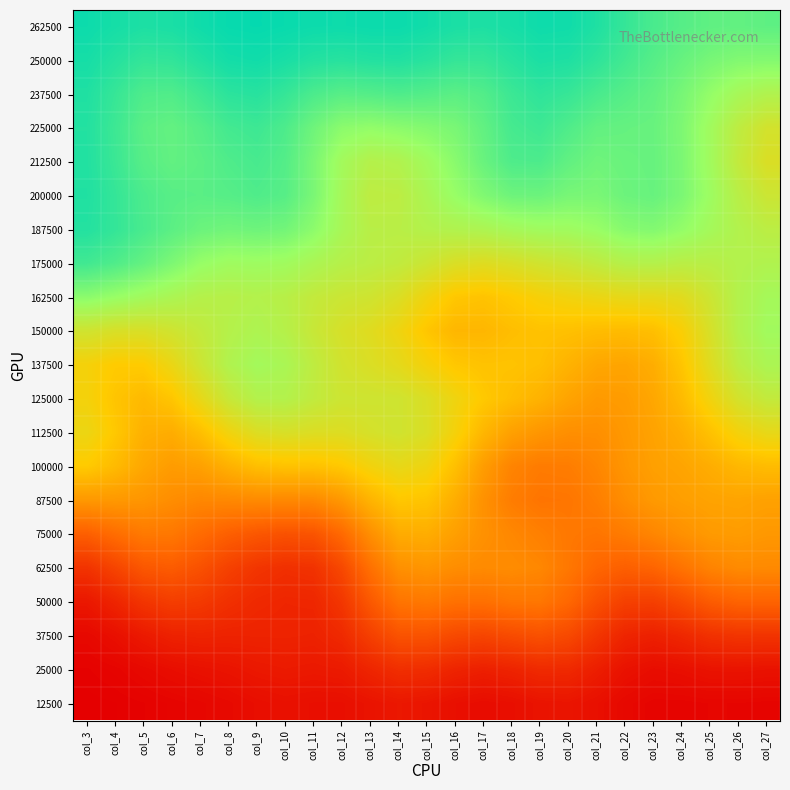

List the series in order of their peak value, highest first.

262500, 250000, 237500, 200000, 212500, 225000, 187500, 175000, 162500, 150000, 137500, 125000, 112500, 100000, 87500, 75000, 62500, 50000, 37500, 25000, 12500